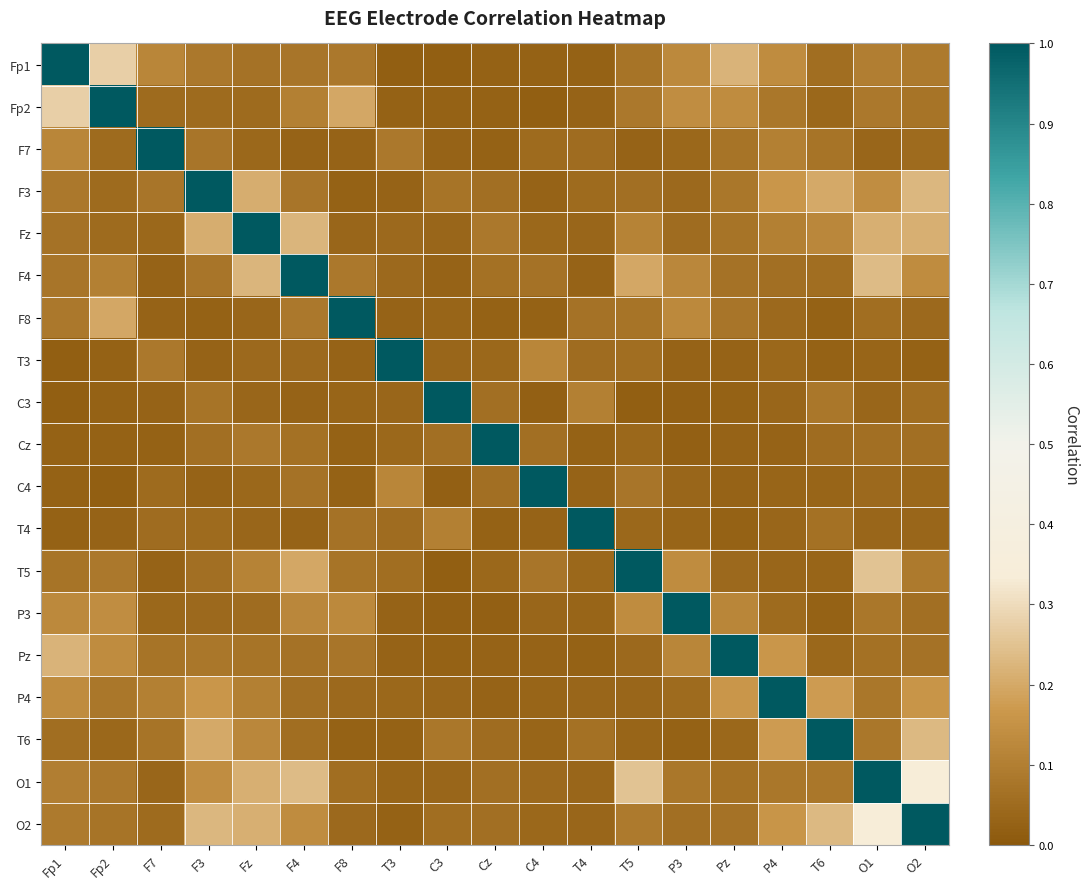

Between T4 and P4, which is larger?

P4